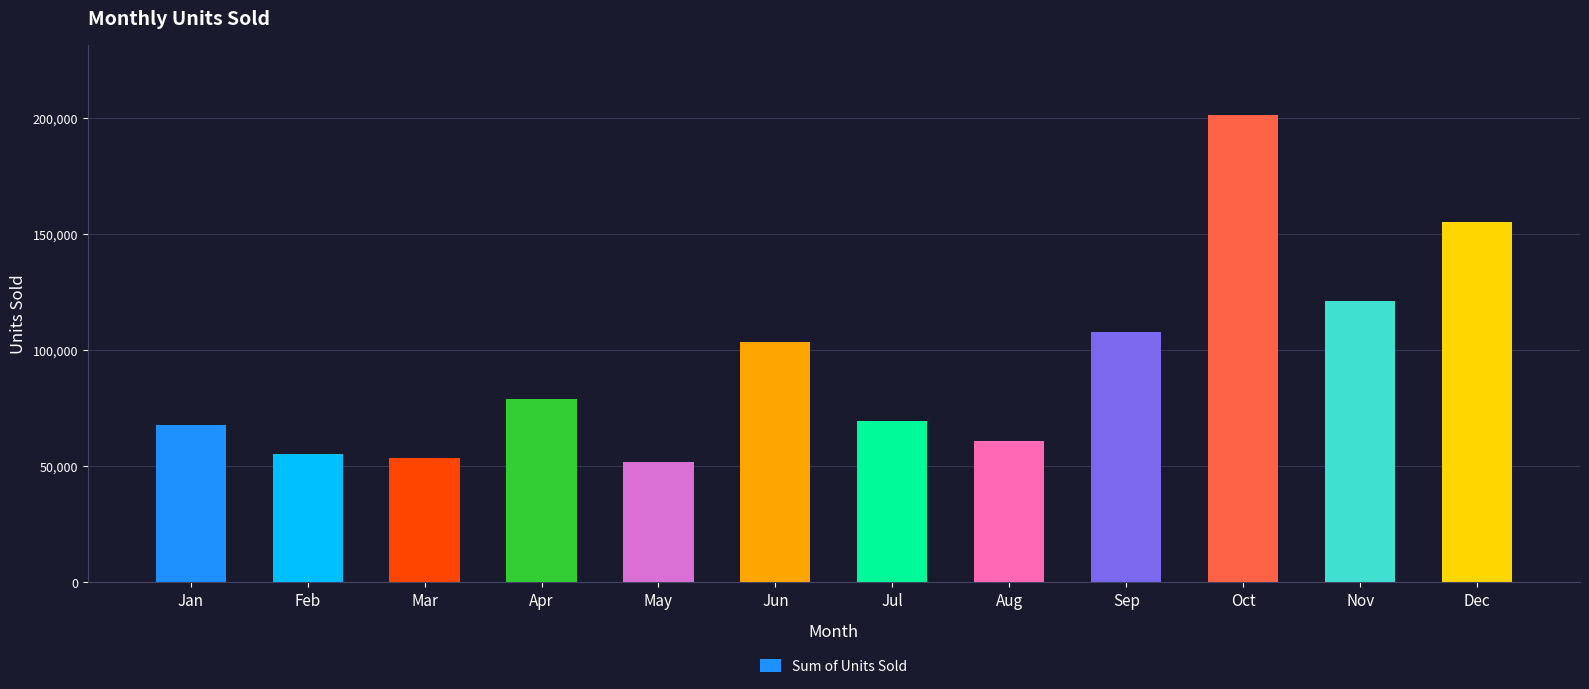

Where is the data nearest to the value 126437?

Nov